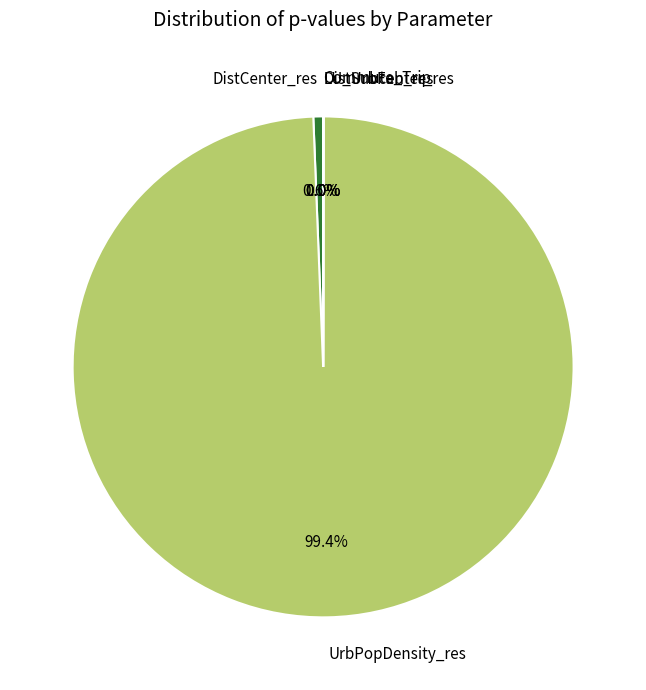

Does any single category account for the majority?

Yes